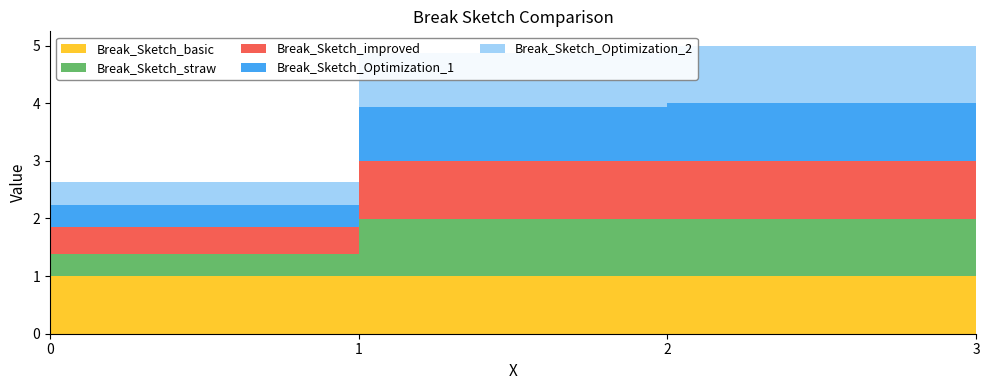

Reading left to right, extract all data points from this chart.

Break_Sketch_basic: 1.0	1.0	1.0	1.0
Break_Sketch_straw: 0.4	1.0	1.0	1.0
Break_Sketch_improved: 0.5	1.0	1.0	1.0
Break_Sketch_Optimization_1: 0.4	0.9	1.0	1.0
Break_Sketch_Optimization_2: 0.4	0.9	1.0	1.0